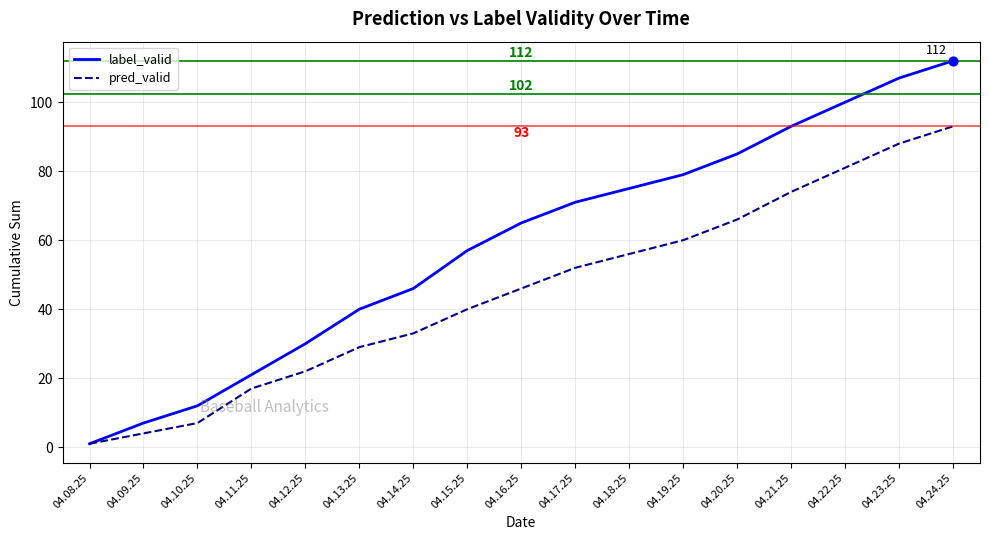

Is the value of label_valid at 04.10.25 greater than the value of pred_valid at 04.24.25?

No